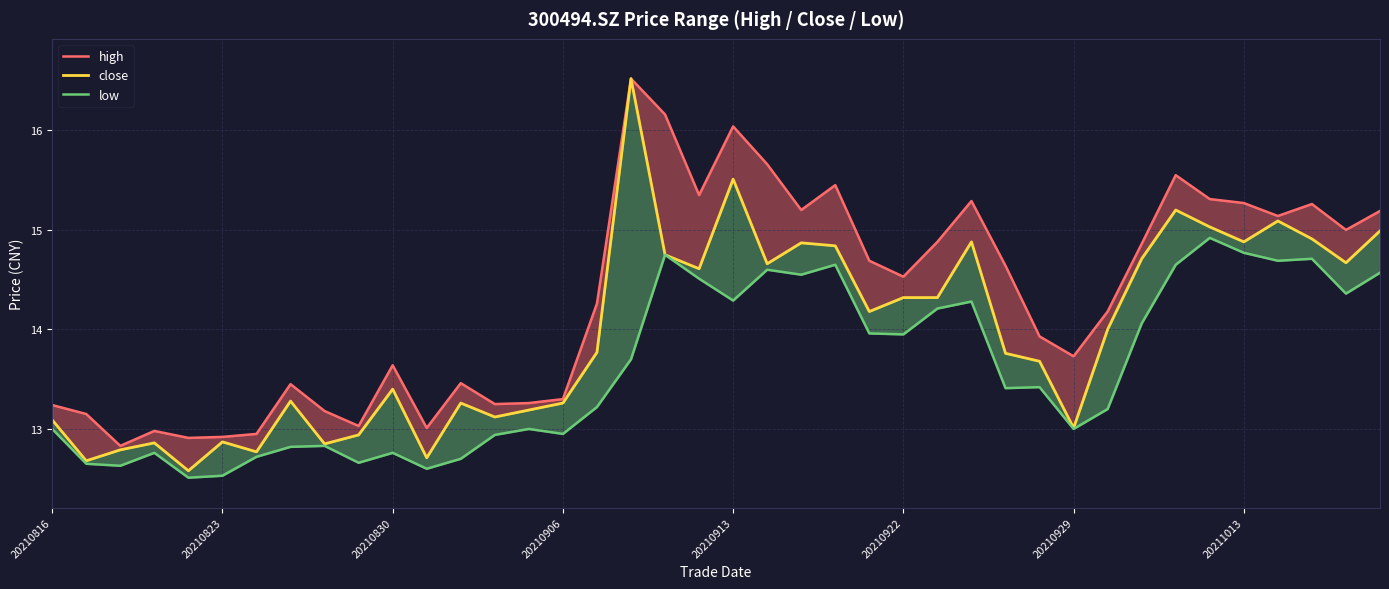

List the series in order of their peak value, highest first.

high, close, low